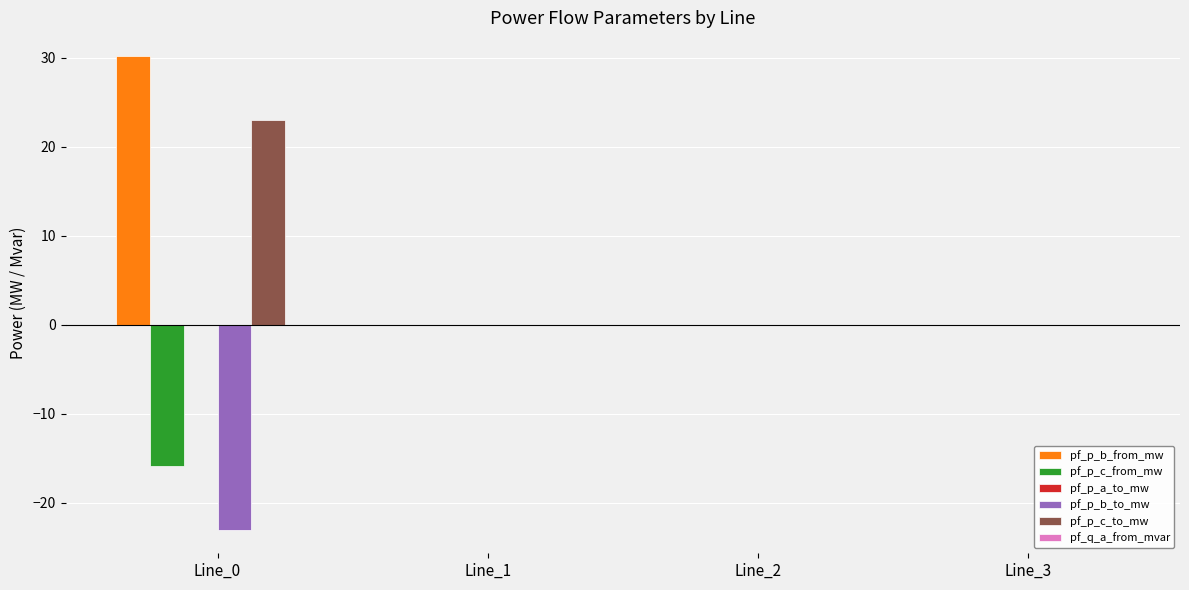

True or false: pf_p_c_from_mw has a value of -0.0 at Line_3.

True